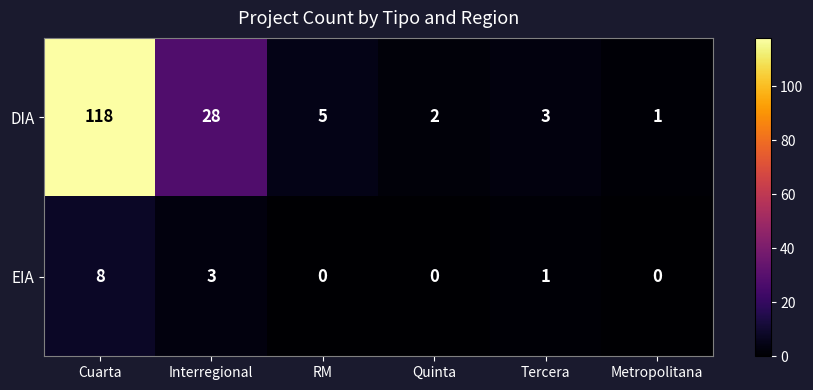

Reading left to right, transcribe all the data shown in this chart.

DIA: 118	28	5	2	3	1
EIA: 8	3	0	0	1	0